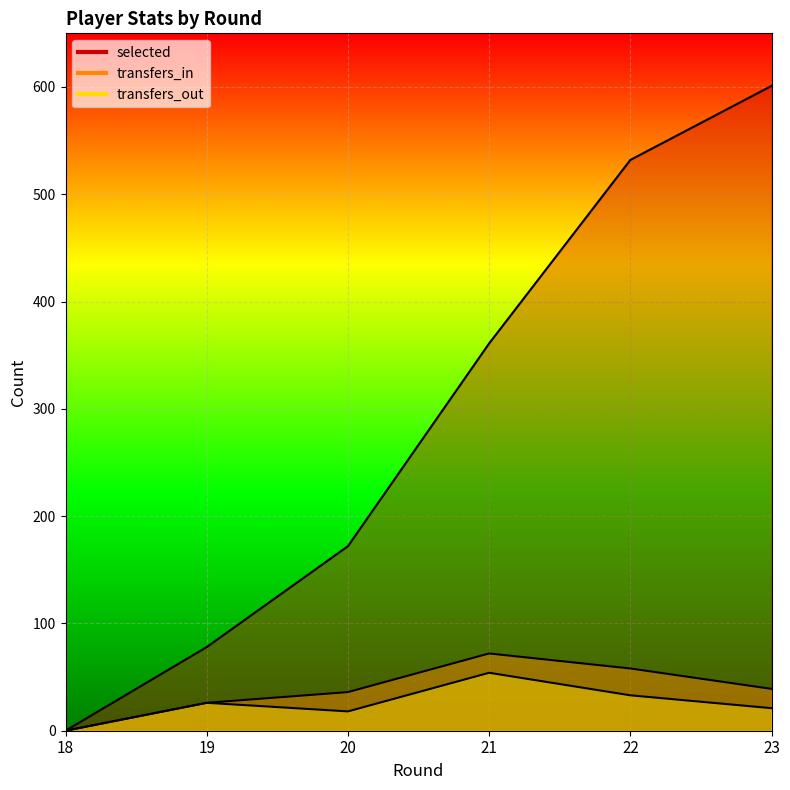

What is the value of the selected point at the 2nd from the left?

78